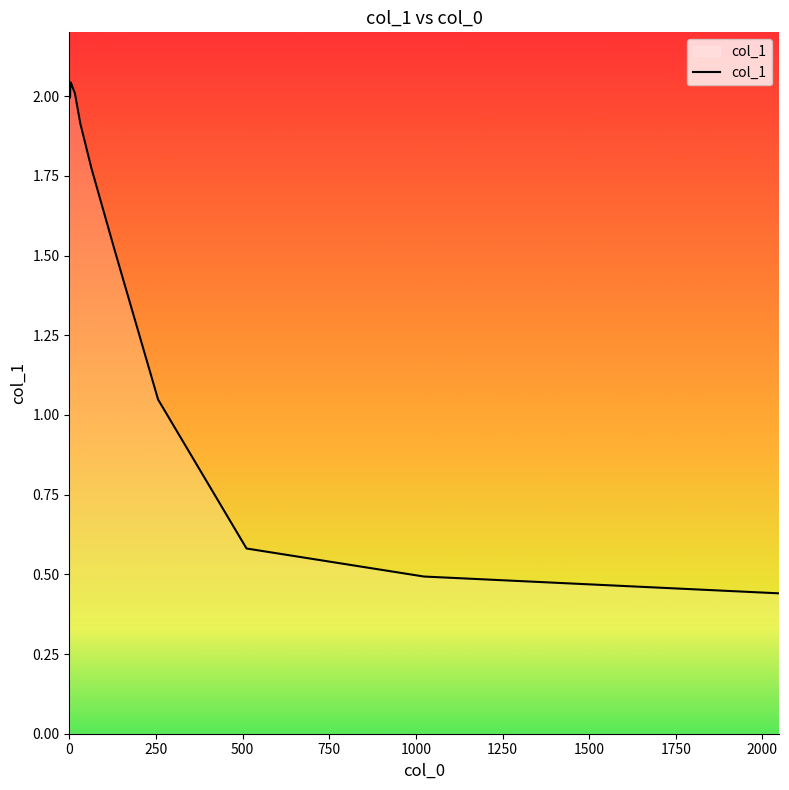

What is the difference between the maximum and minimum values?

1.6